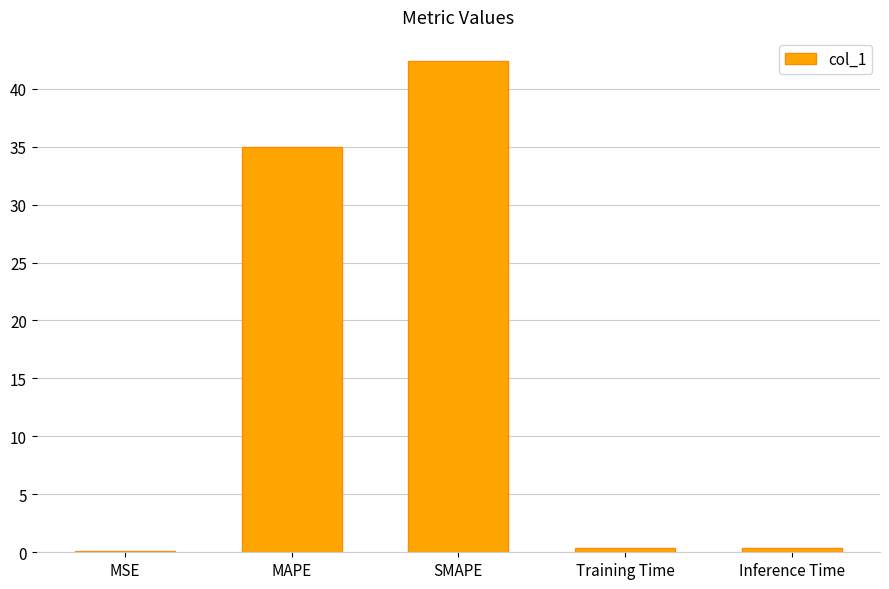

Which has a higher value, SMAPE or Inference Time?

SMAPE